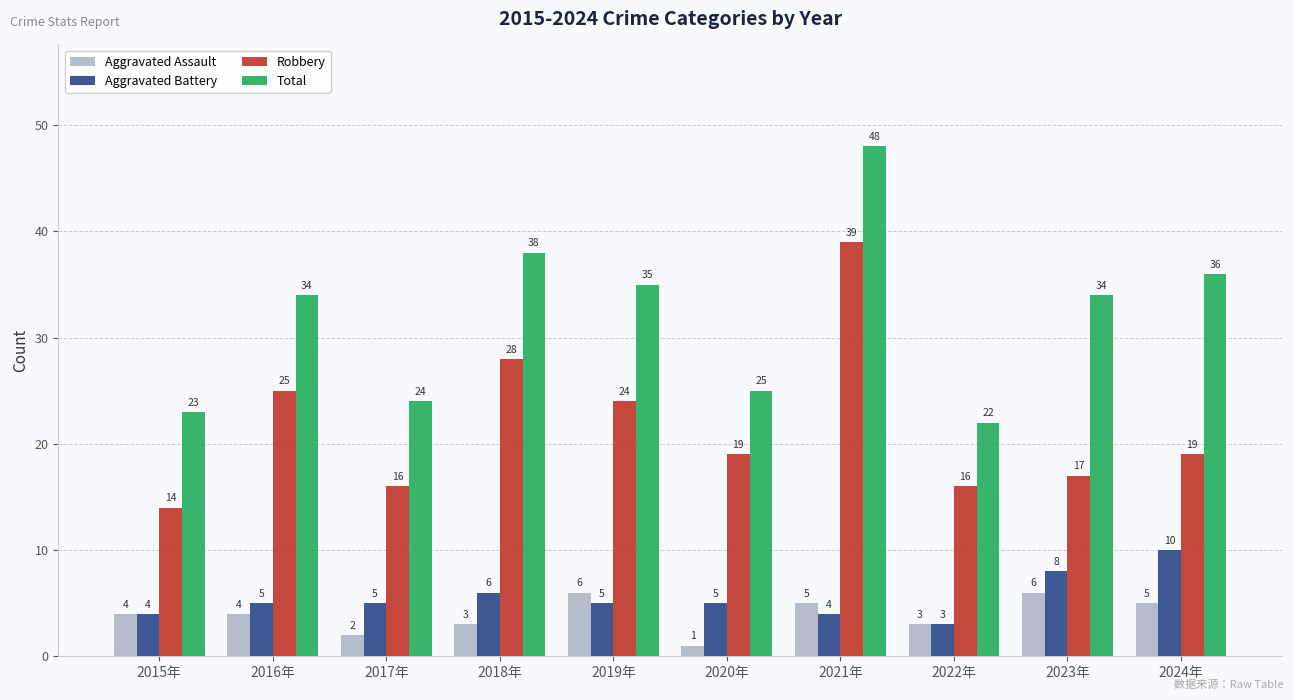

Is it true that Aggravated Assault equals 4 at 2015年?

True